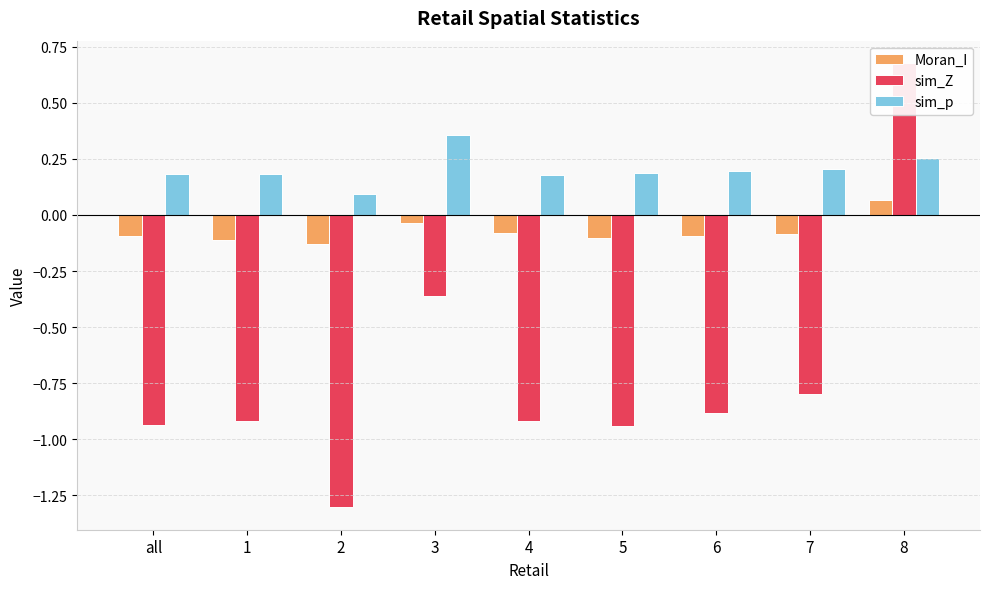

At which category is the sum across all series the highest?

8